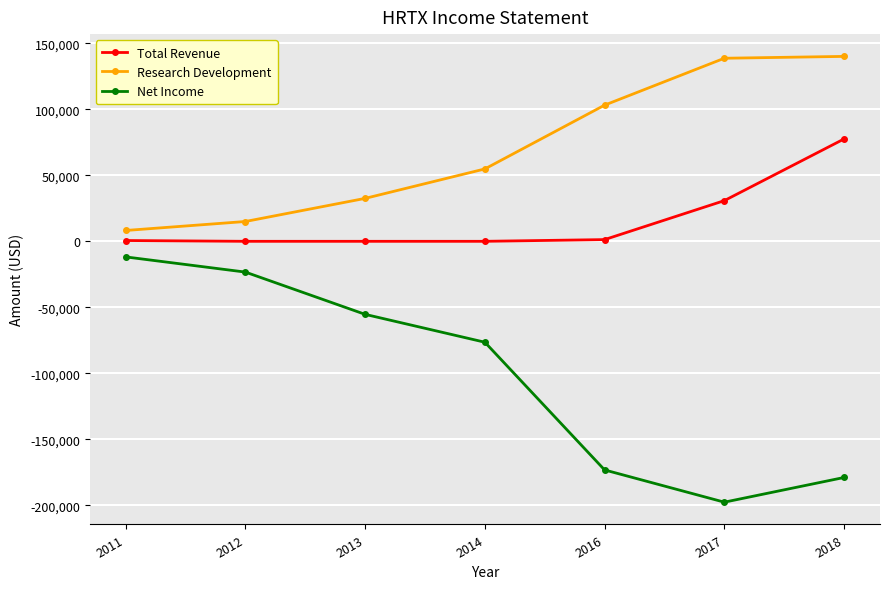

Read the Total Revenue value at 2011.

600